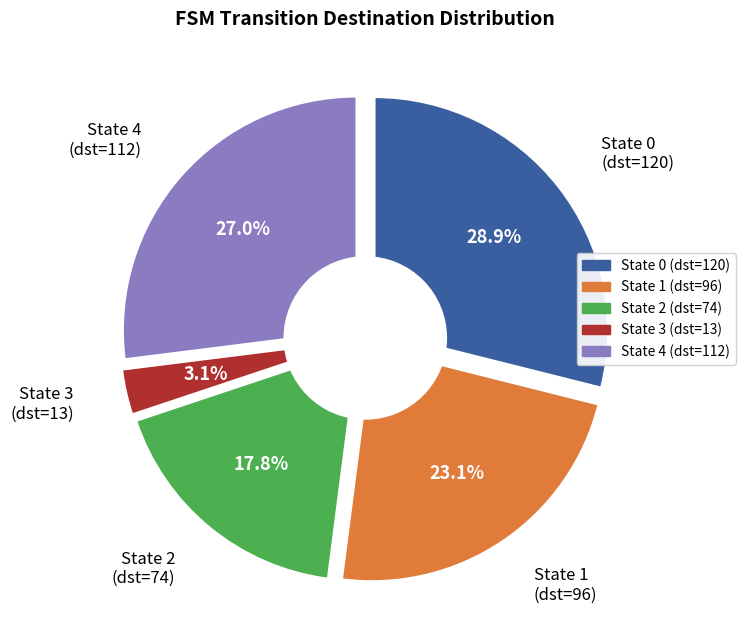

What portion of the pie excludes source_state=4?

73.0%